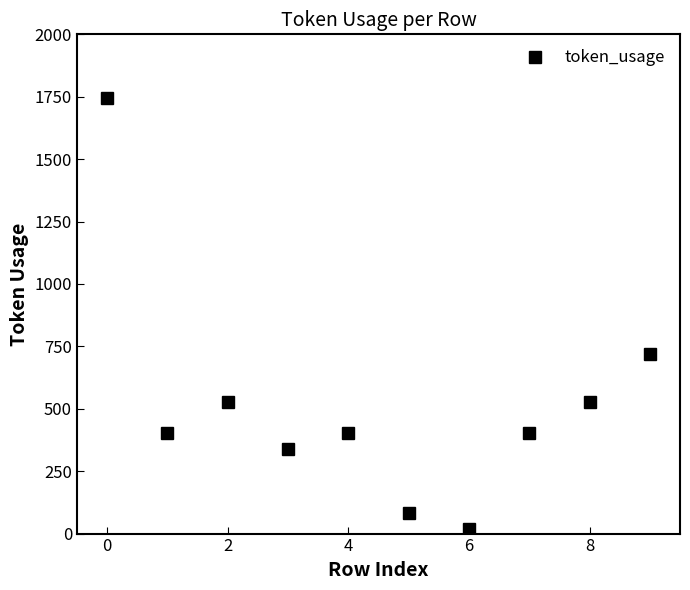

How many points are higher than both their immediate neighbors (excluding endpoints)?

2